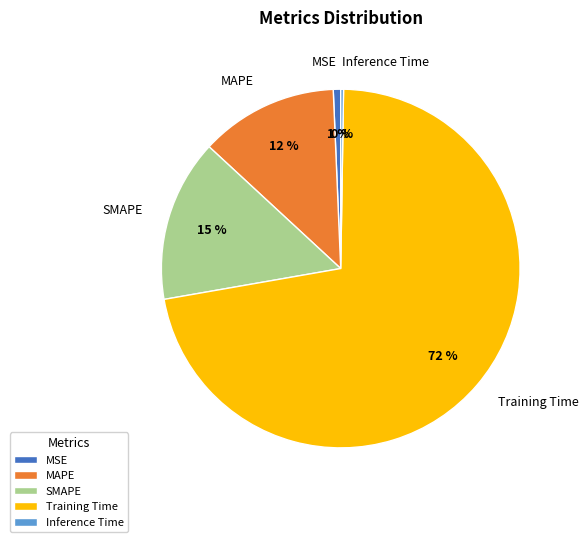

Which slice is the largest?

Training Time